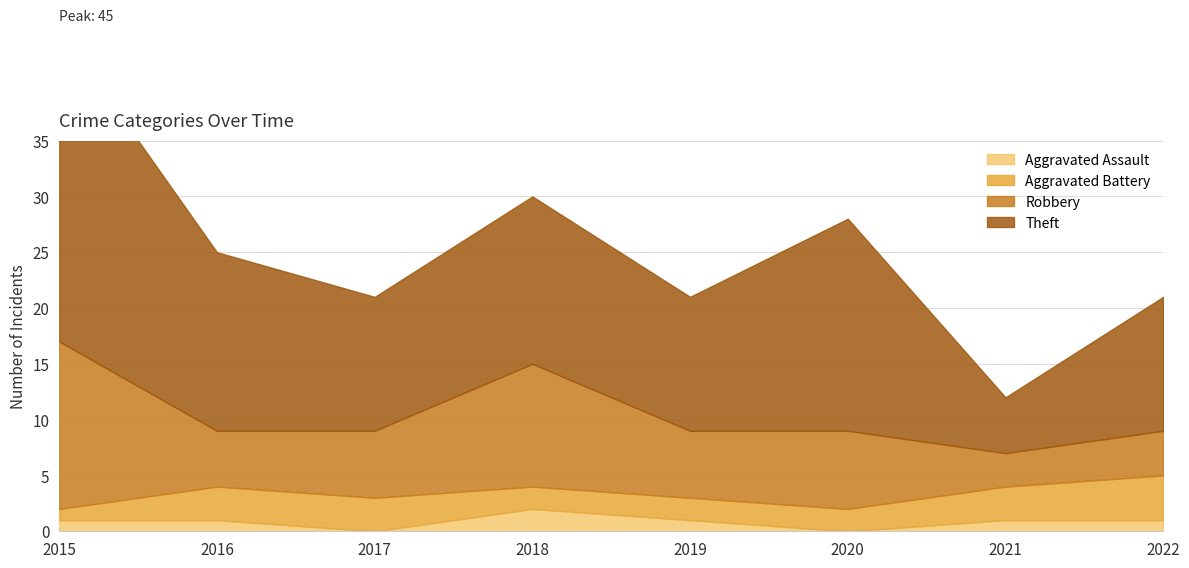

The value of Robbery at 2015 is 15. True or false?

True